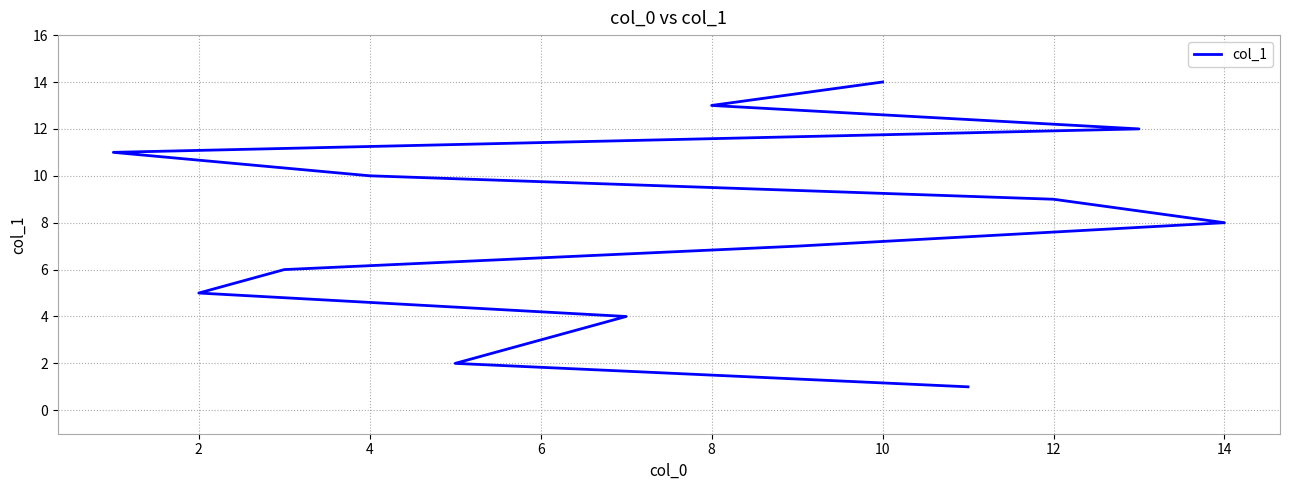

How many distinct data groups are displayed?

1